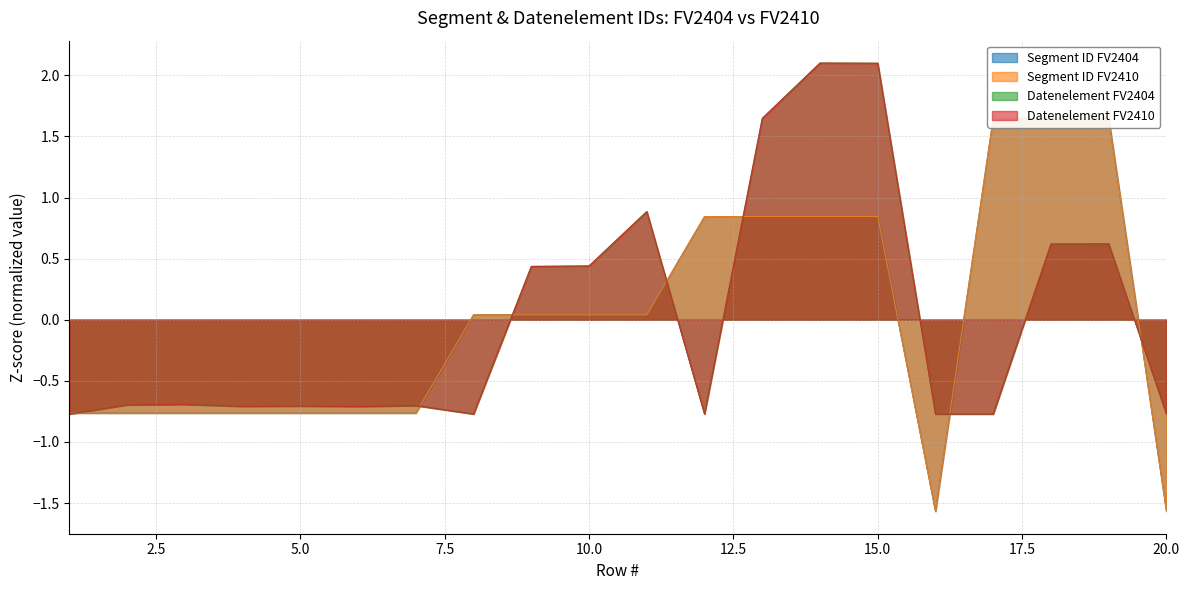

Which series has the largest total across all categories?

Datenelement FV2404